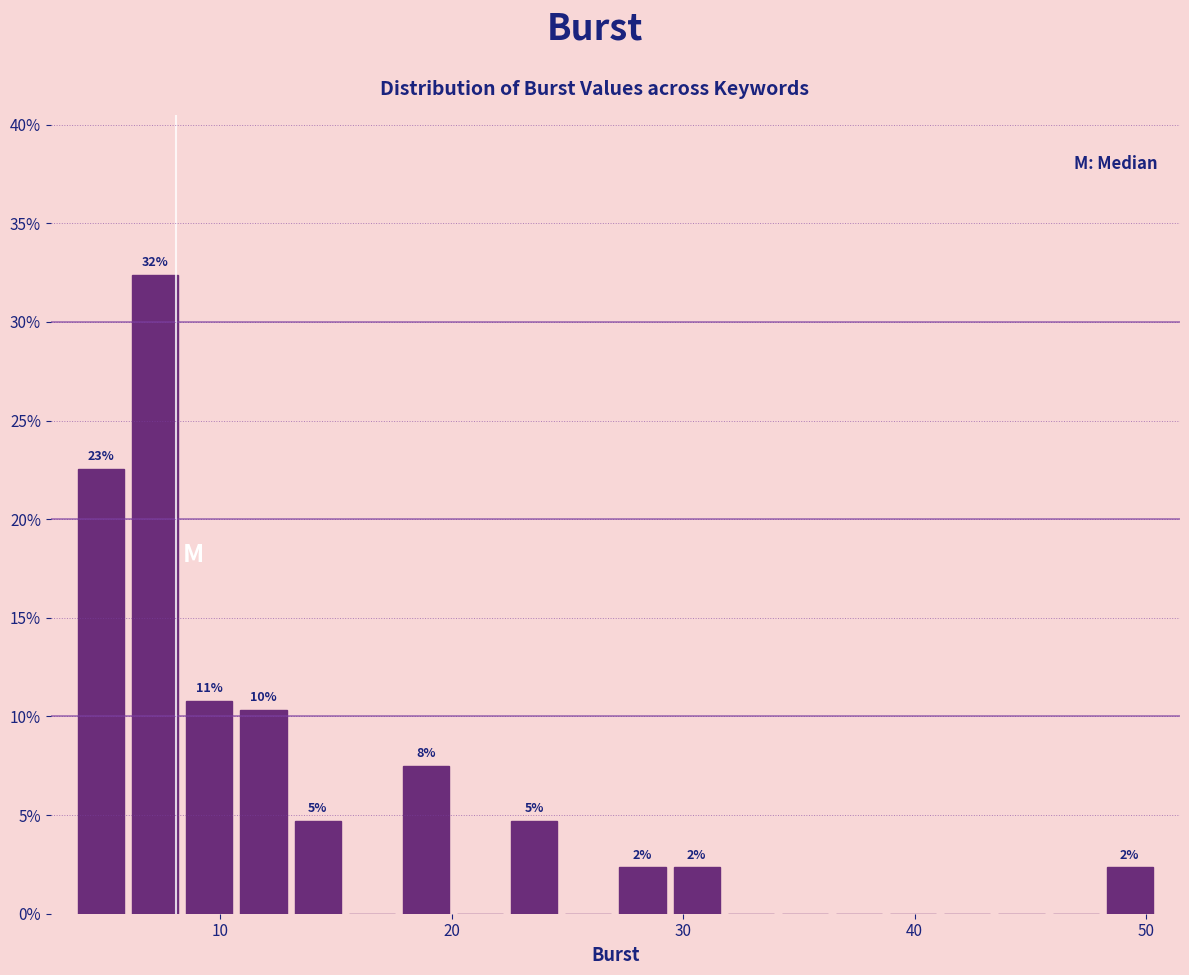

Around what value on the x-axis is the tallest bar? Give the approximate position of its centre, as read against the axis.

7